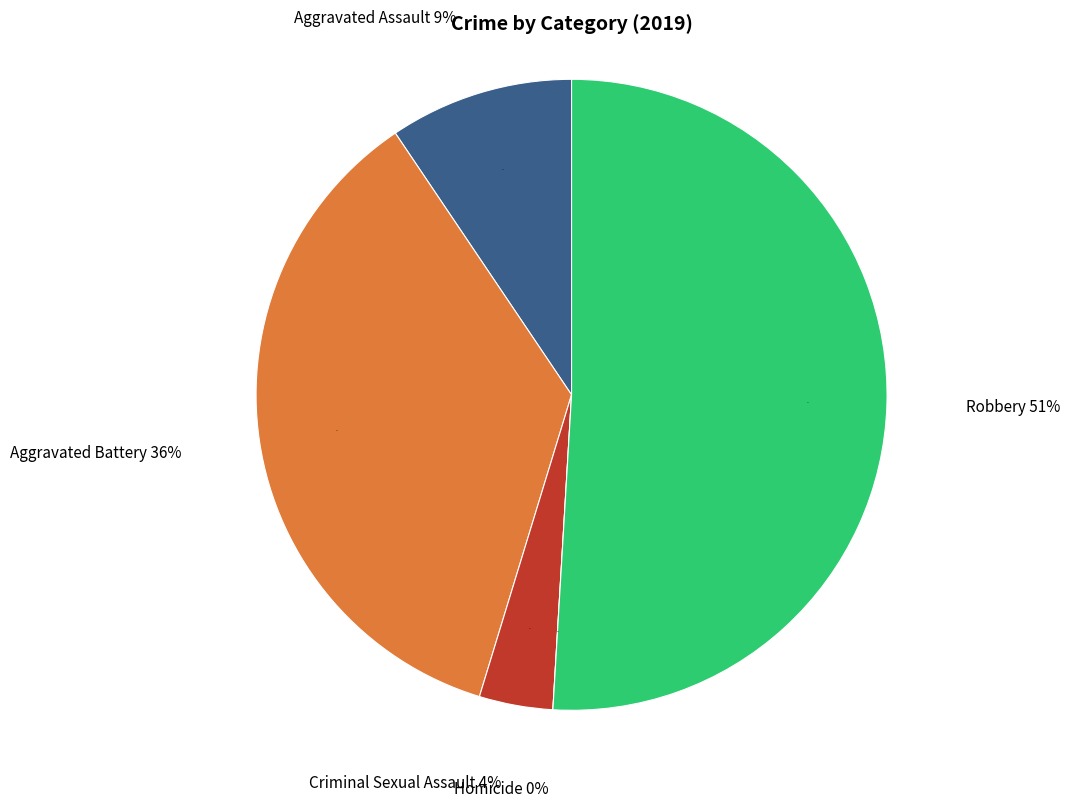

The Criminal Sexual Assault slice represents 4% of the pie. True or false?

True